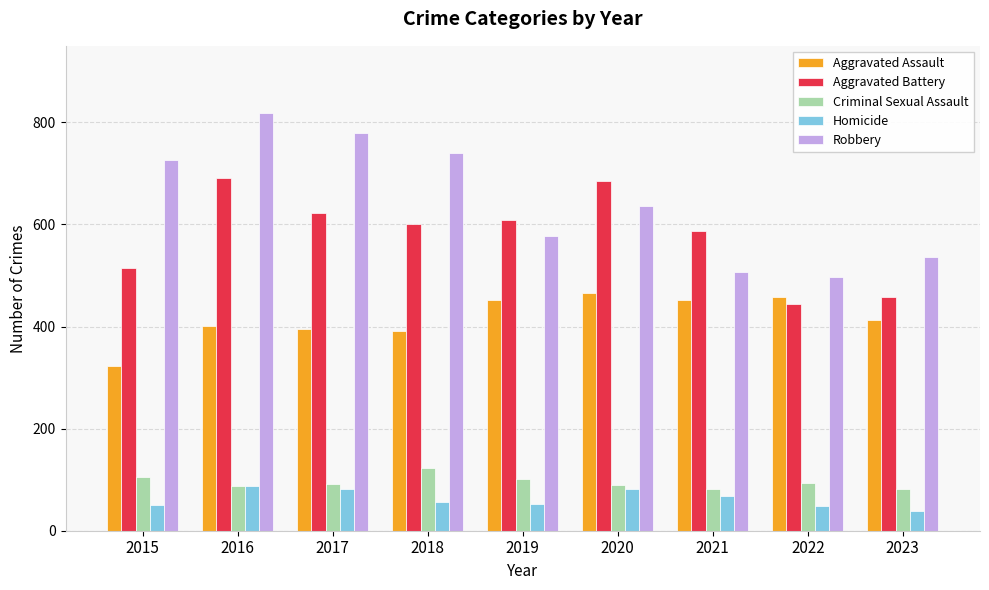

How many bars are there in total?

45